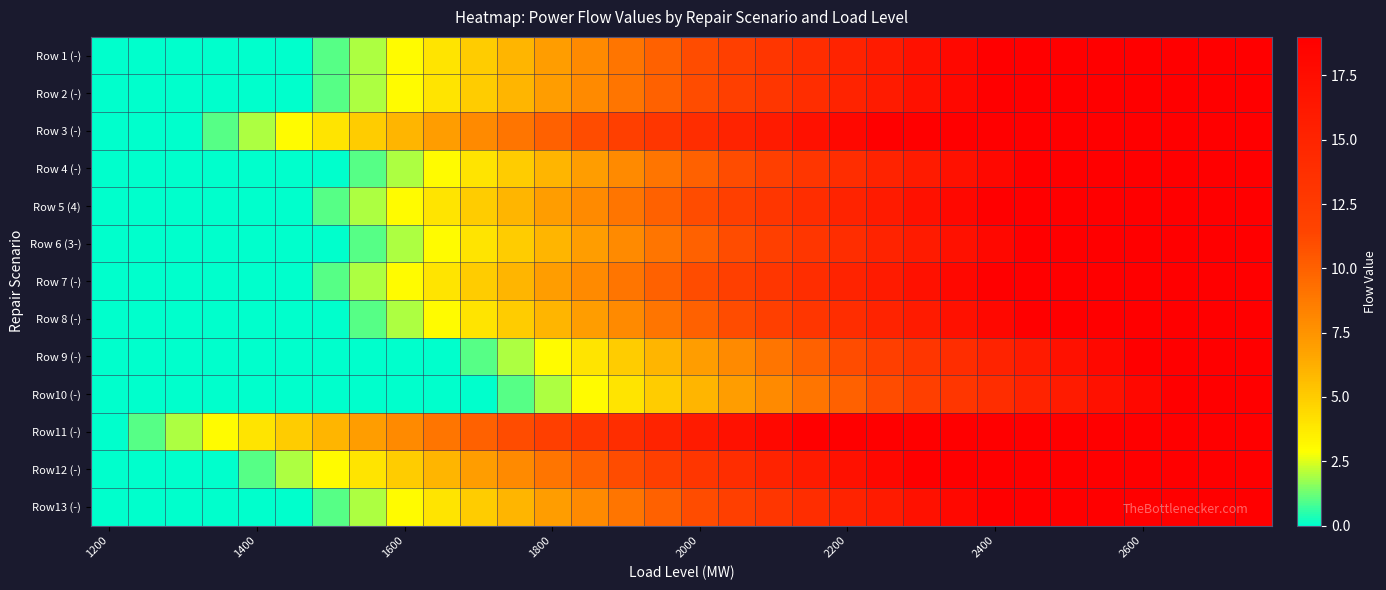

Which series has the widest spread of values?

Row 1 (-)